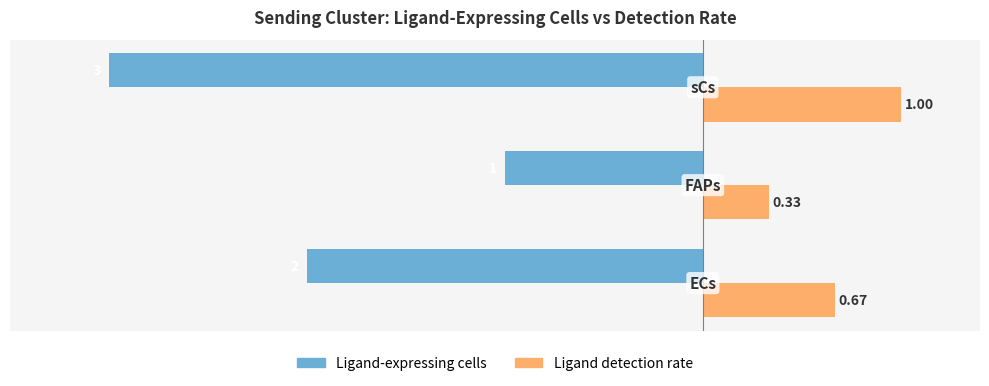

List the series in order of their overall mean, lowest first.

Ligand-expressing cells, Ligand detection rate